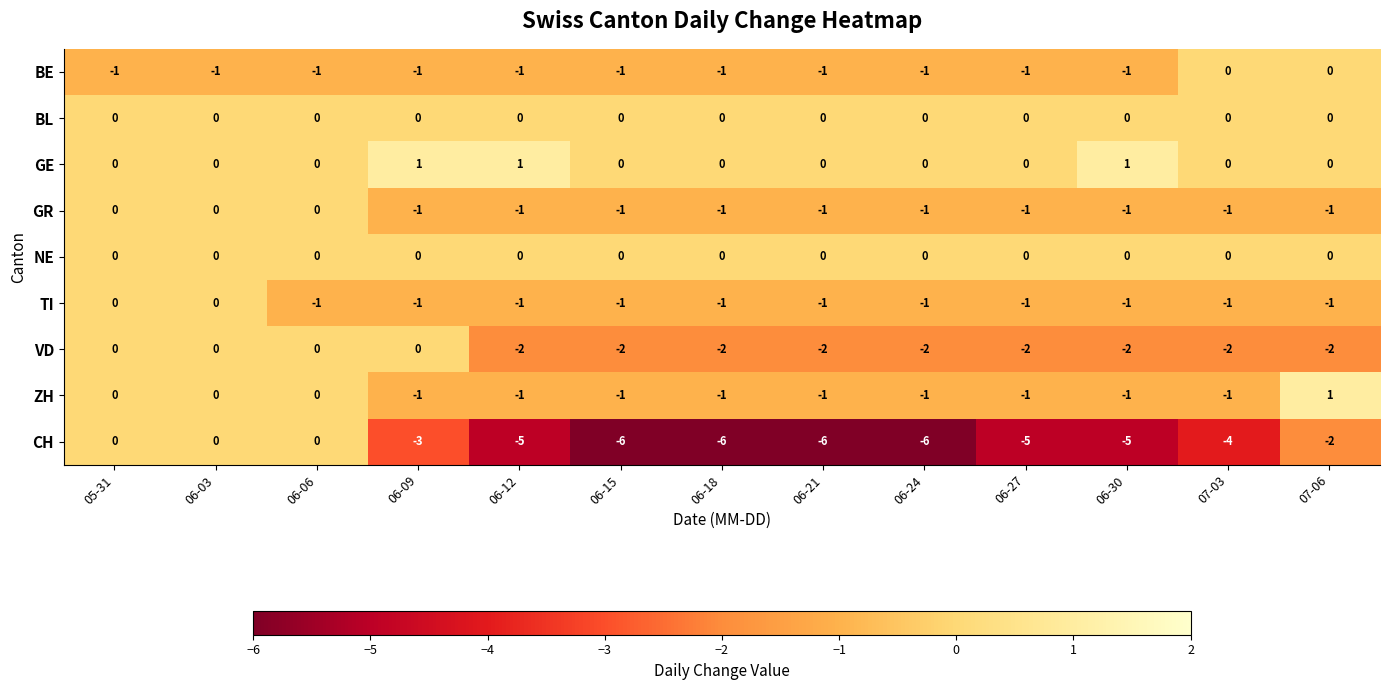

Is the value of GR at 06-24 greater than the value of NE at 06-30?

No